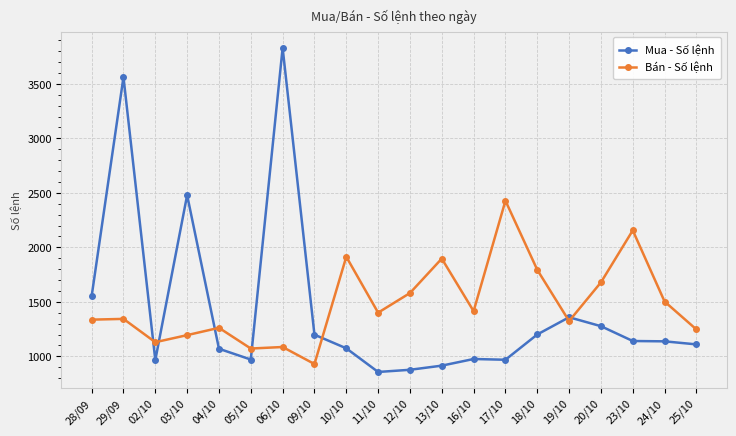

How many data points in Mua - Số lệnh are less than 1138?

10